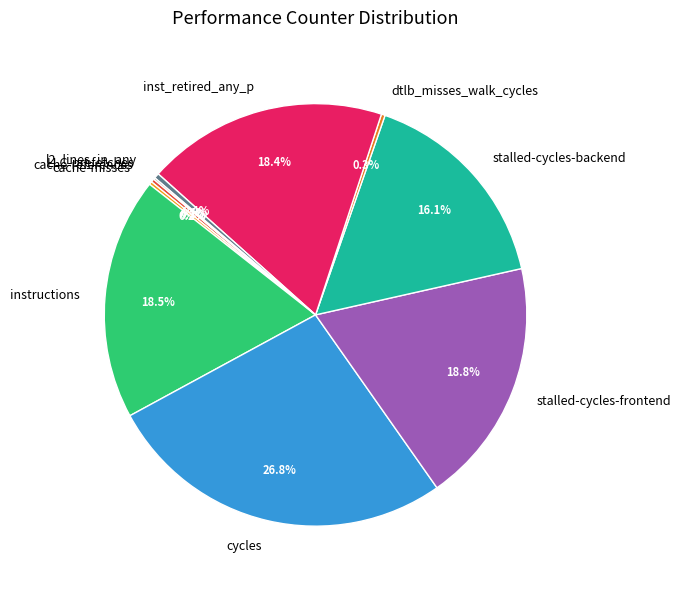

Combined, what portion of the pie is stalled-cycles-backend and stalled-cycles-frontend?

34.9%